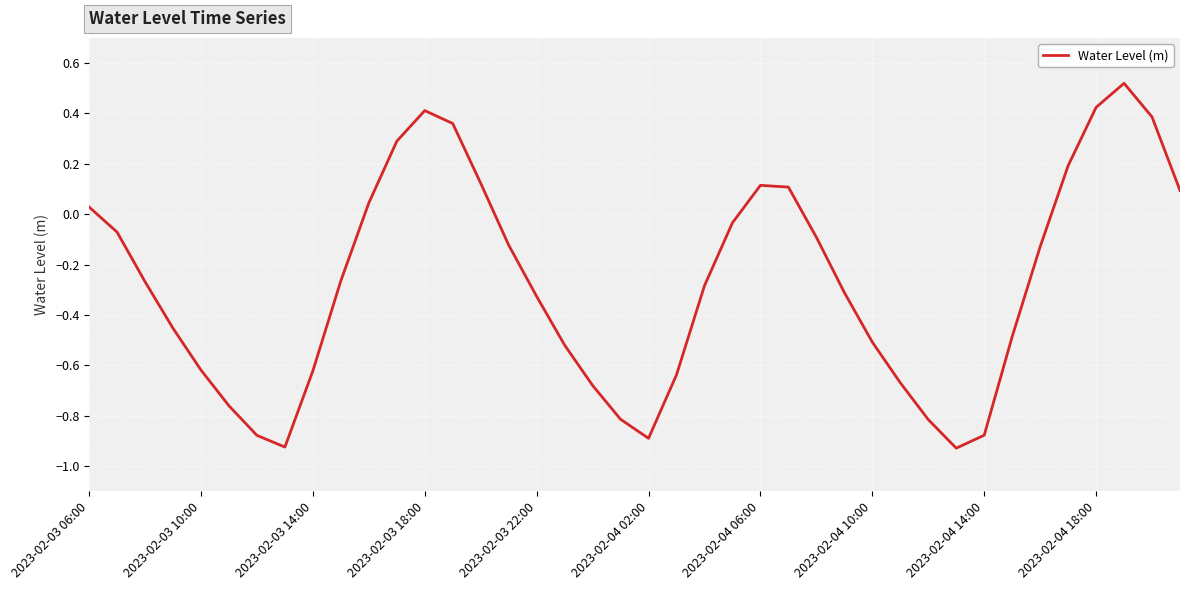

What is the difference between the maximum and minimum values?

1.4